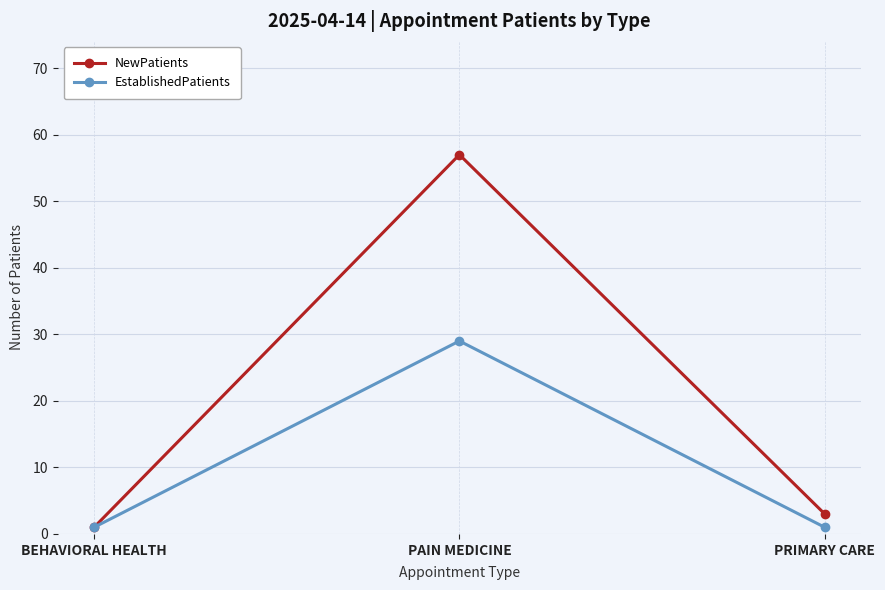

Does the chart display data point markers on the line(s)?

Yes